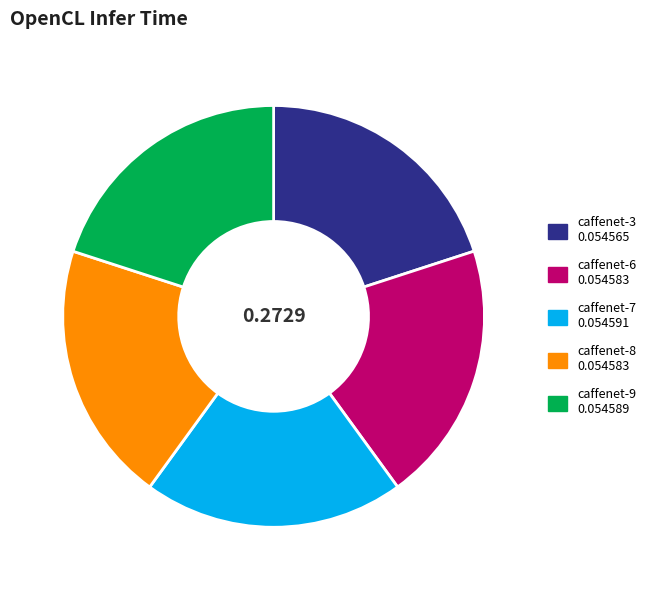

Is caffenet-3 the majority of the pie?

No